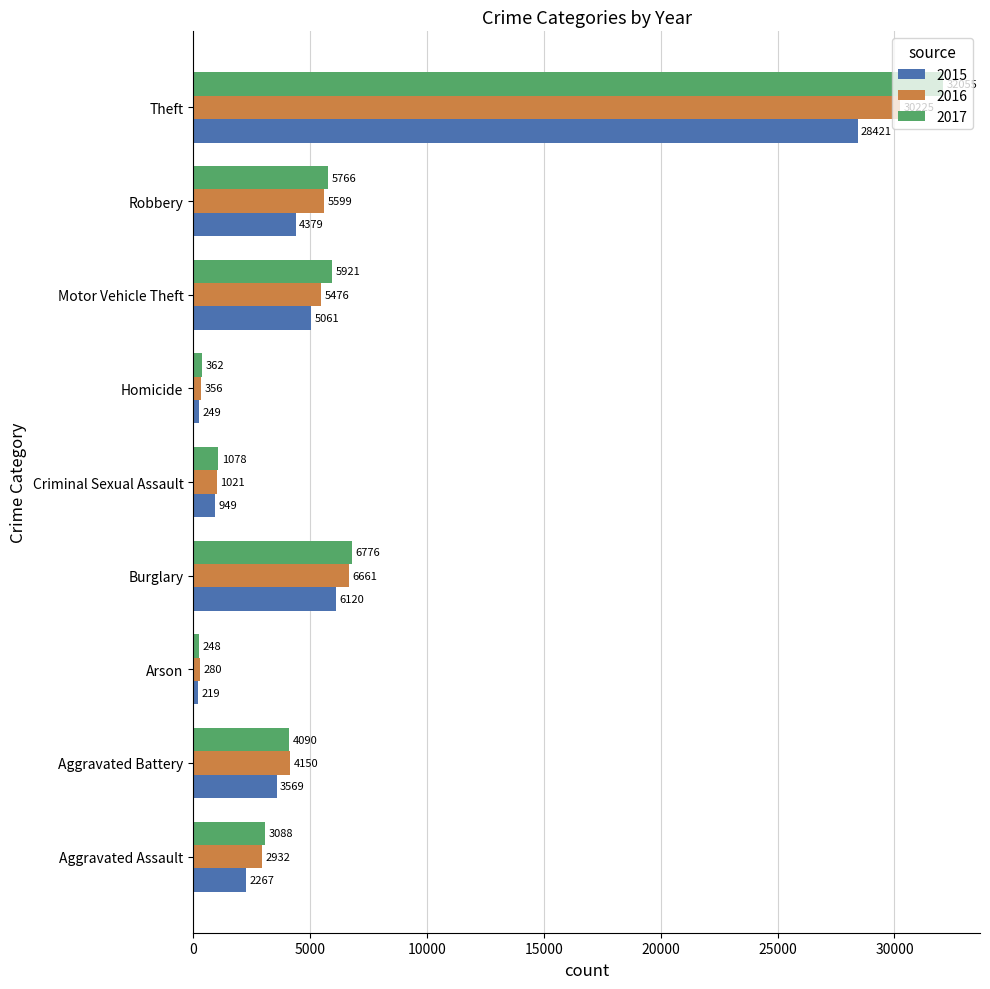

How many values in the 2015 series are below 3569?

4